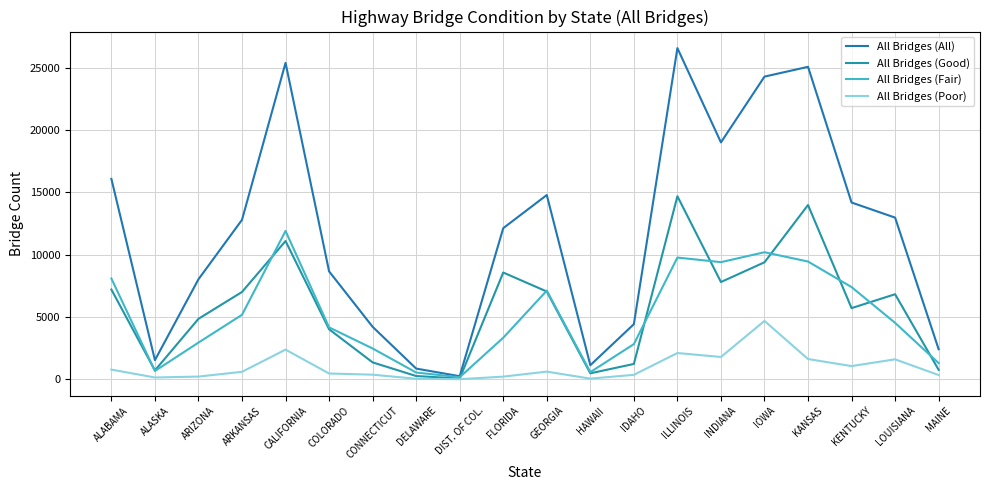

Which series has the widest spread of values?

All Bridges (All)